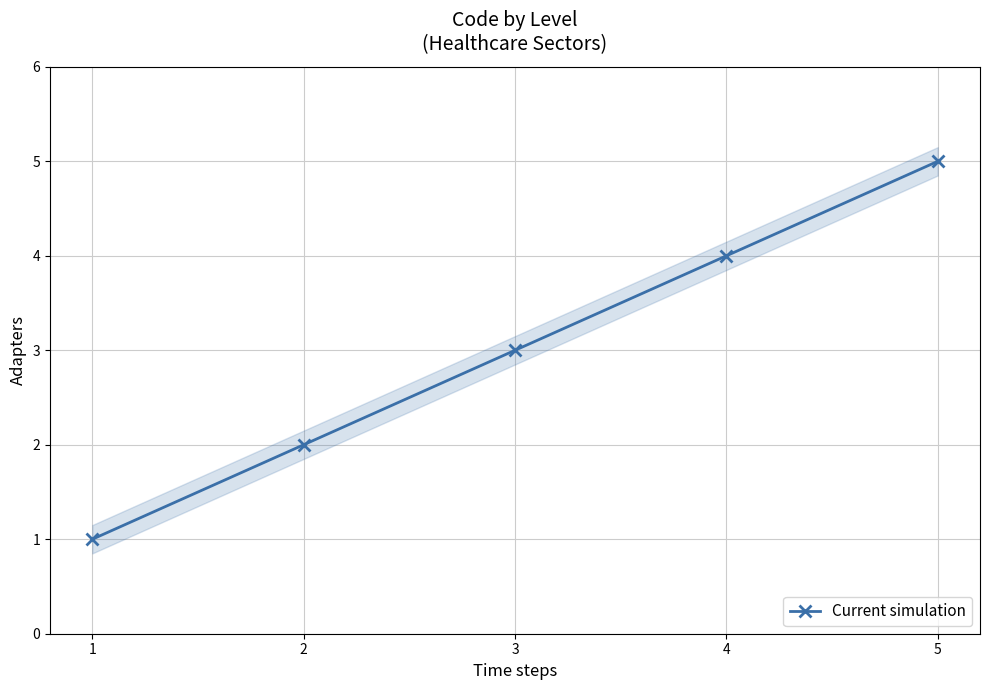

The chart shows a value of 1 at 3. True or false?

False